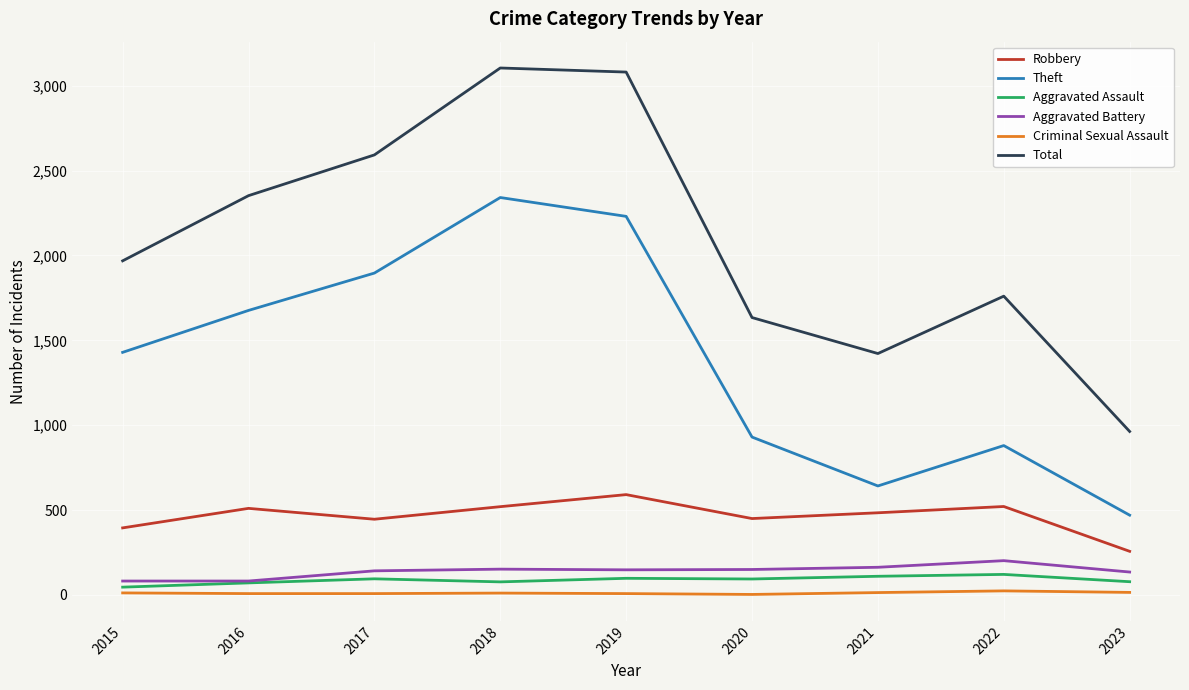

Which series has the largest range (max minus min)?

Total